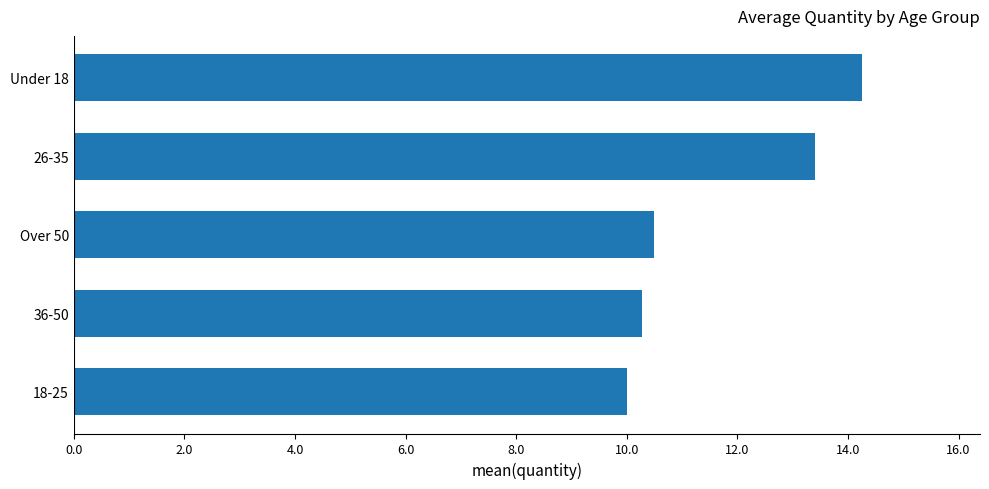

What is the difference between the second highest and minimum values?

3.4